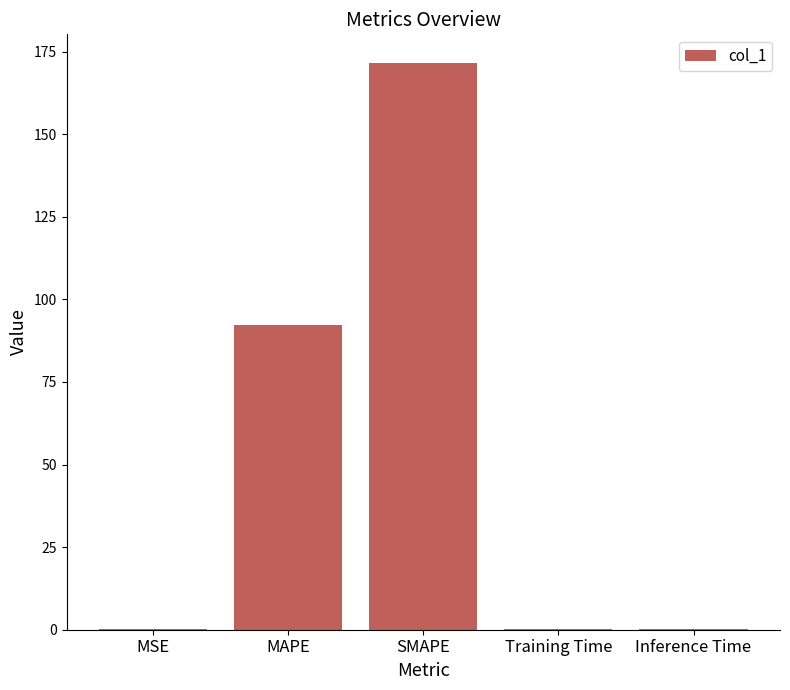

The value at SMAPE is 171.6. True or false?

True